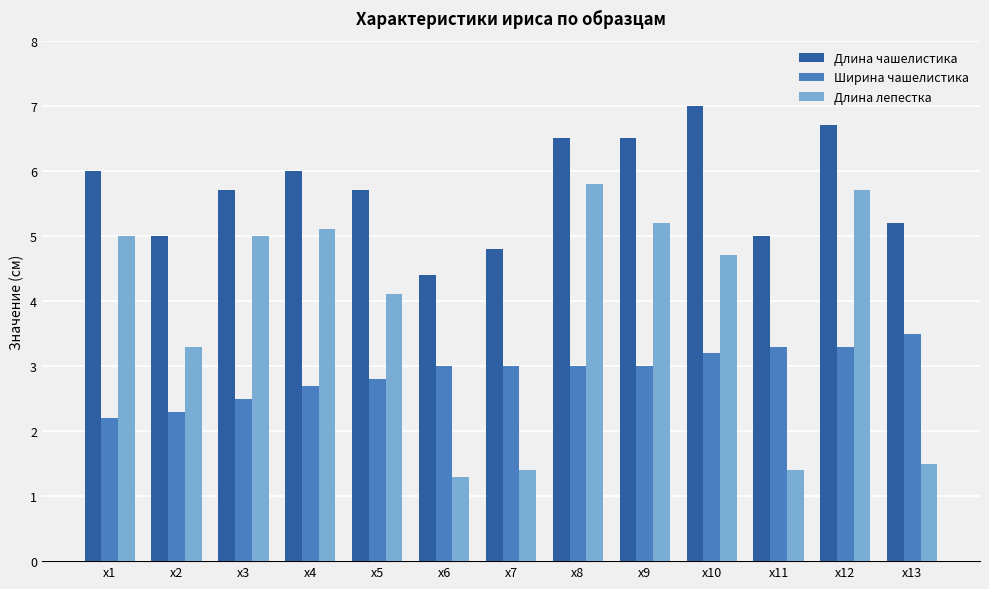

Is it true that Длина чашелистика equals 4.3 at x8?

False